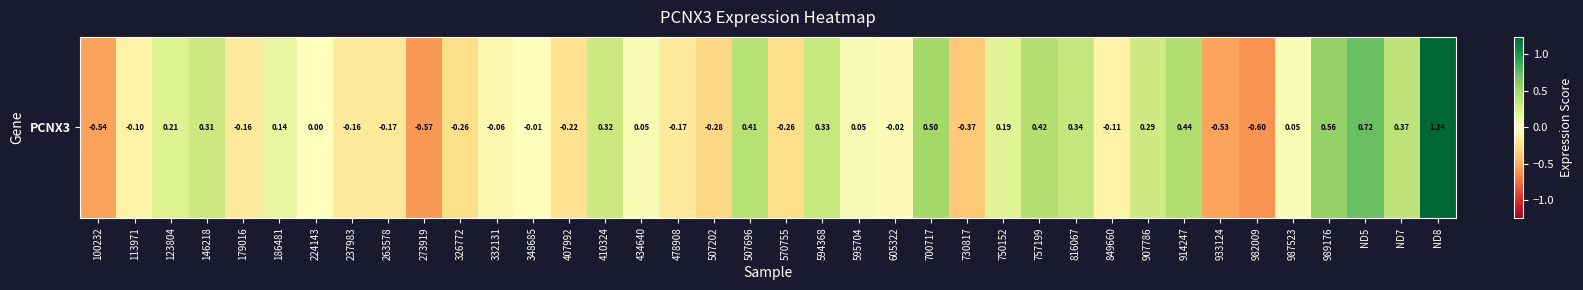

Rank the categories by value from lowest to highest.

982009, 273919, 100232, 933124, 730817, 507202, 326772, 570755, 407992, 263578, 478908, 179016, 237983, 849660, 113971, 332131, 605322, 348685, 224143, 987523, 434640, 595704, 186481, 750152, 123804, 907786, 146218, 410324, 594368, 816067, ND7, 507696, 757199, 914247, 700717, 989176, ND5, ND8